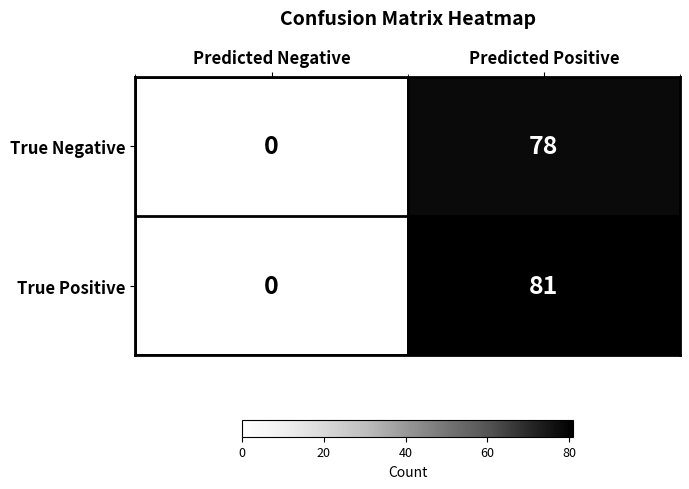

Reading right to left, list all the values displayed in this chart.

True Negative: 78	0
True Positive: 81	0